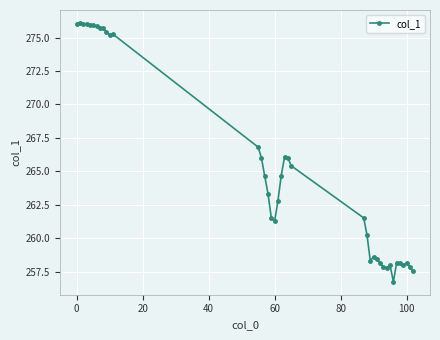

True or false: there are more than 1 points higher than both neighbors.

True